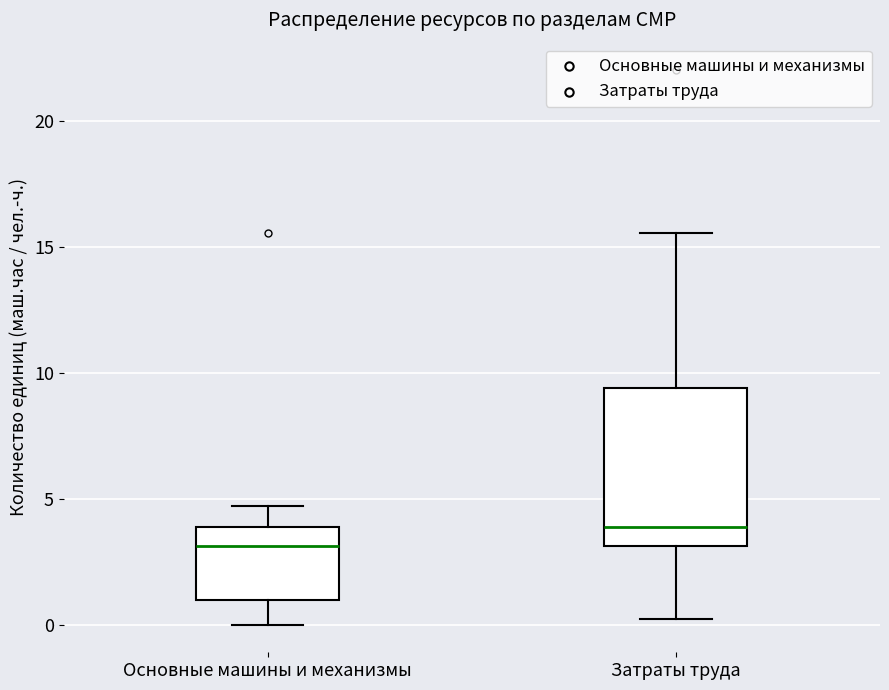

Which box has the lowest median line?

Основные машины и механизмы